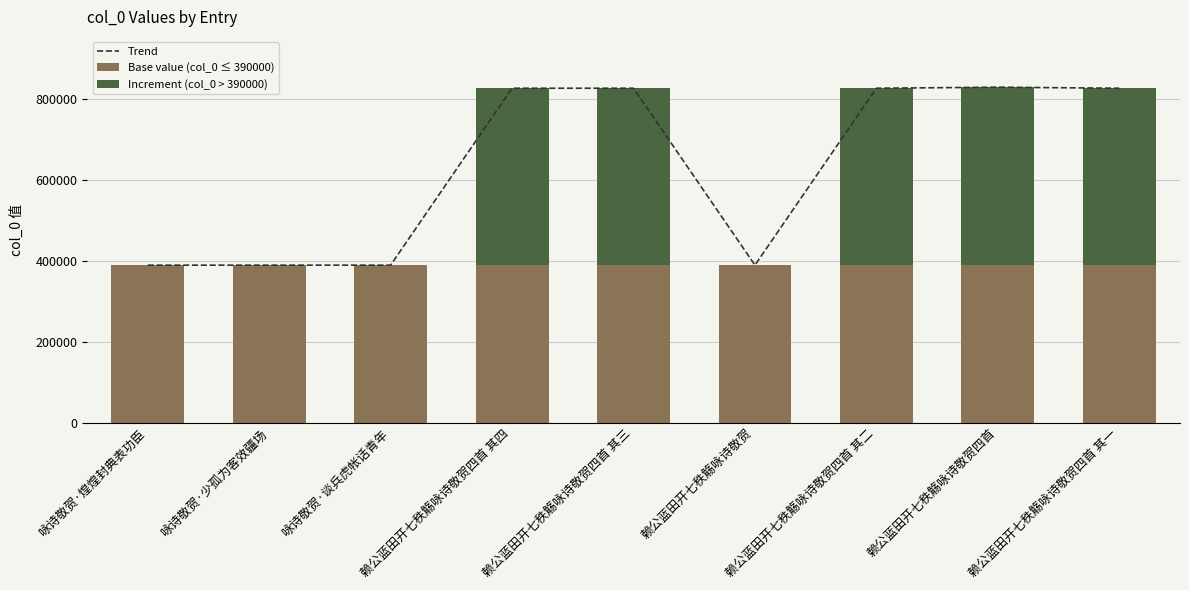

Between 赖公蓝田开七秩觞咏诗敬贺四首 其三 and 赖公蓝田开七秩觞咏诗敬贺四首, which series saw the biggest shift?

Trend